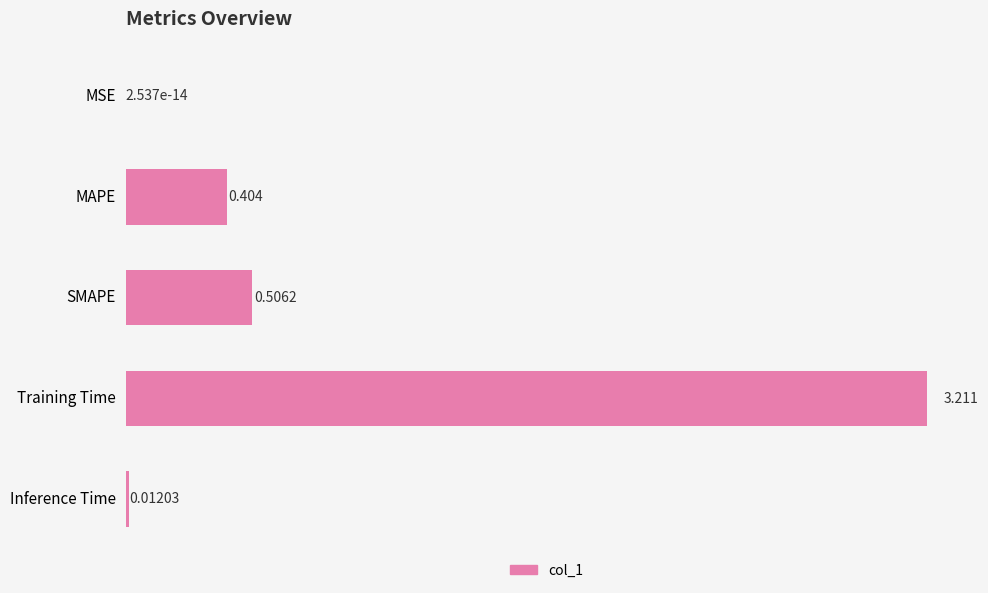

Between SMAPE and Inference Time, which is larger?

SMAPE